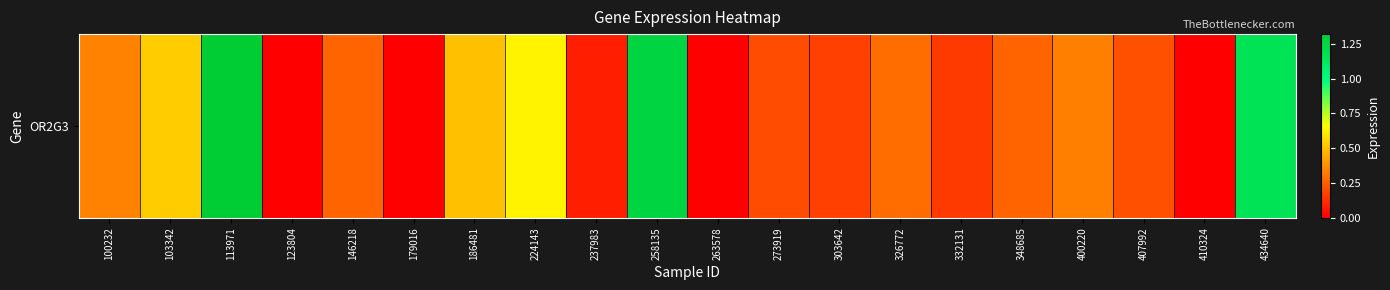

What is the sum of all values?

7.7